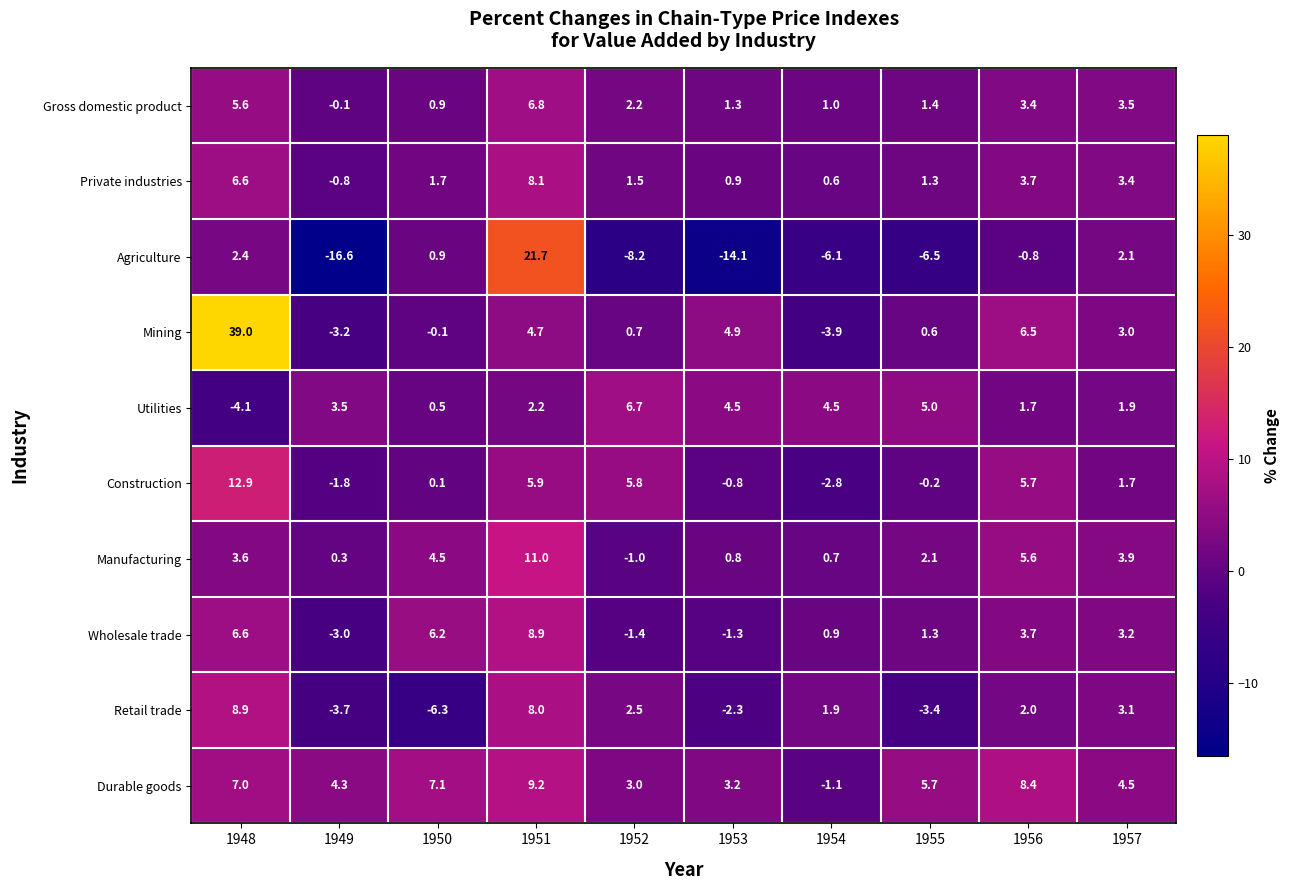

Which series has the widest spread of values?

Mining